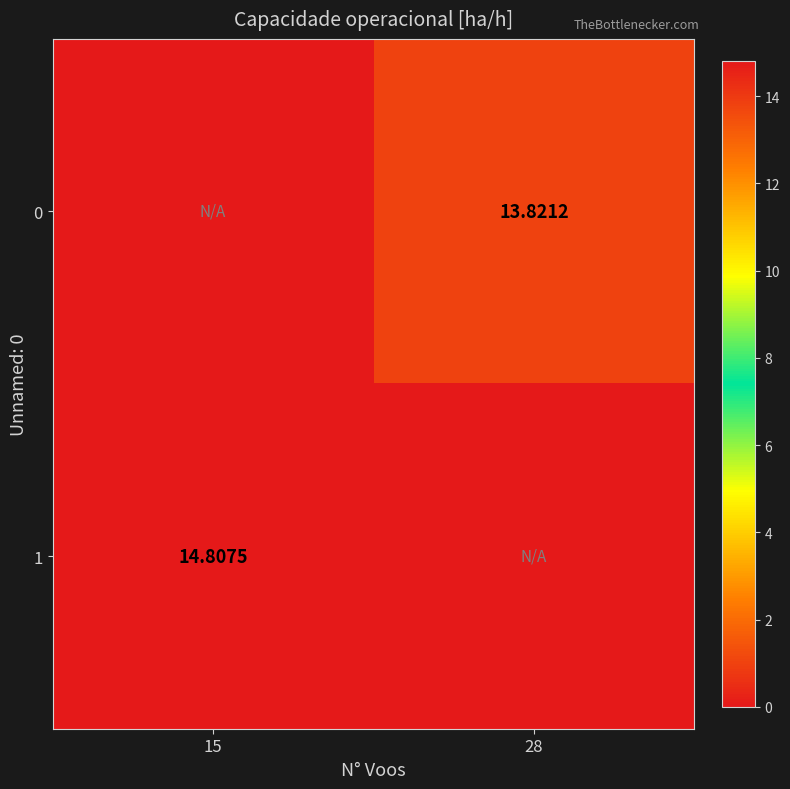

What is the highest value of the 1 series?

14.8